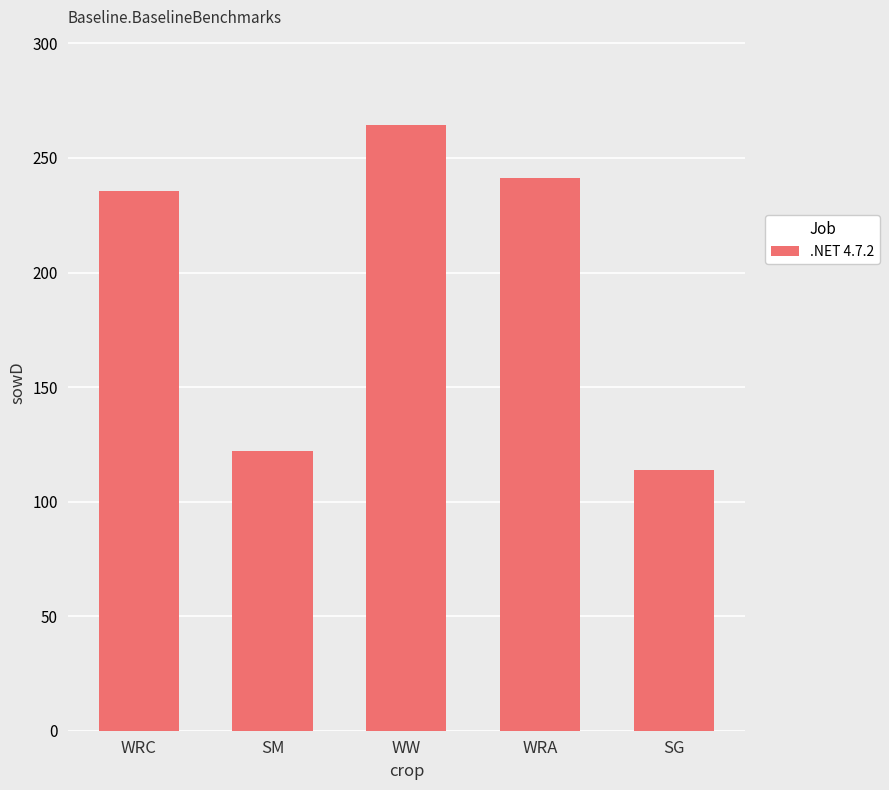

What is the difference between the maximum and minimum values?

150.6